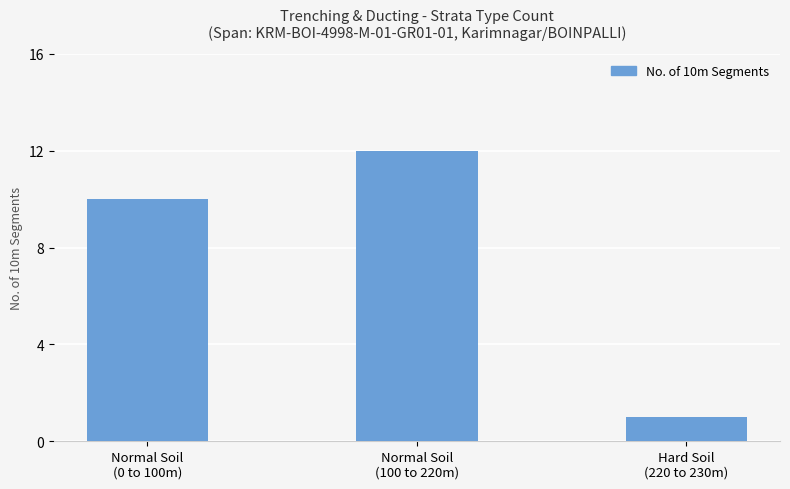

Which has a higher value, Normal Soil
(100 to 220m) or Hard Soil
(220 to 230m)?

Normal Soil
(100 to 220m)